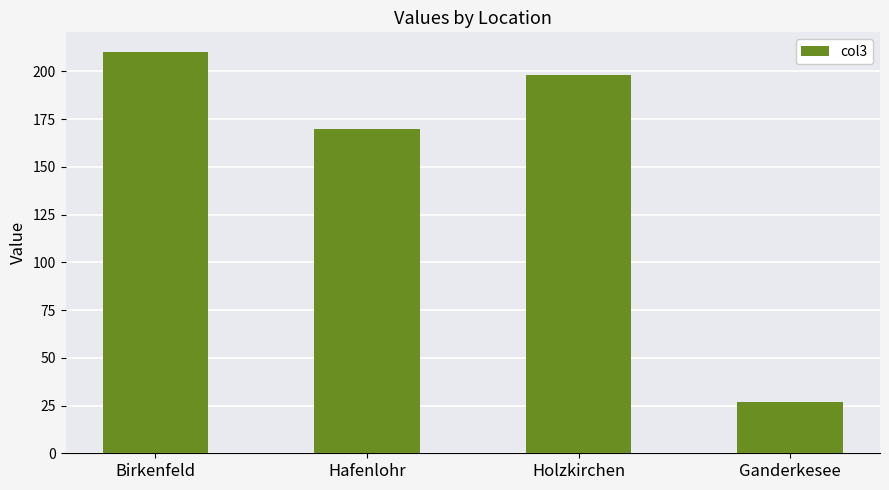

Which has a higher value, Birkenfeld or Holzkirchen?

Birkenfeld